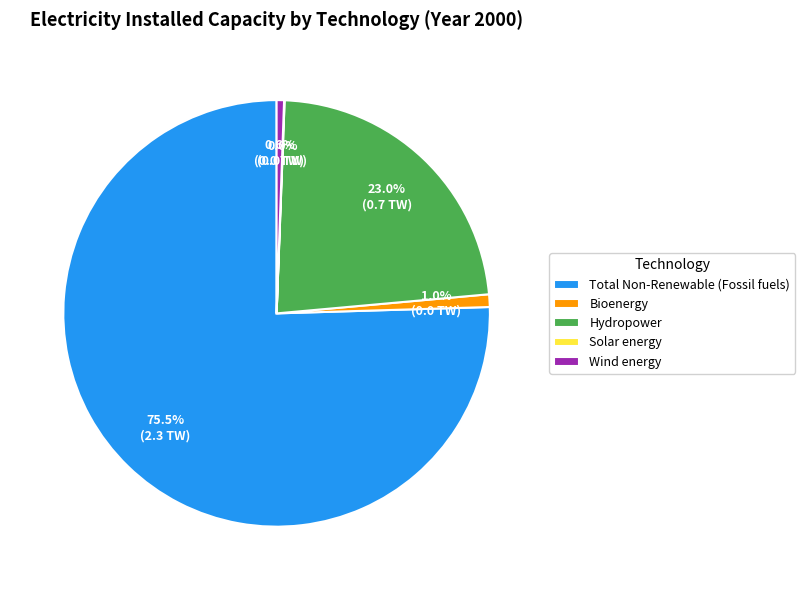

To the nearest percent, what is the difference between the largest and smallest slice percentages?

75%